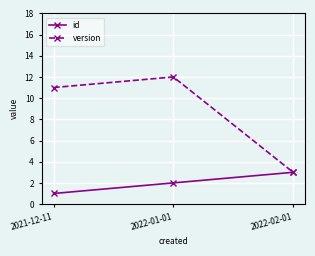

Rank the series at 2021-12-11 from highest to lowest value.

version, id